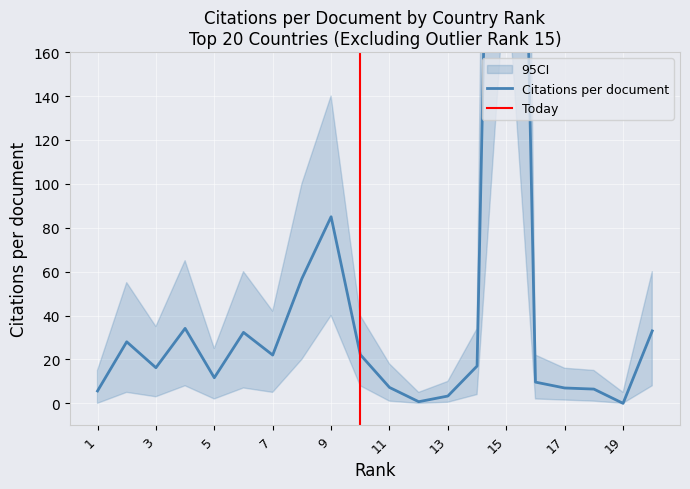

The Citations per document series shows 11.2 at 11. True or false?

False